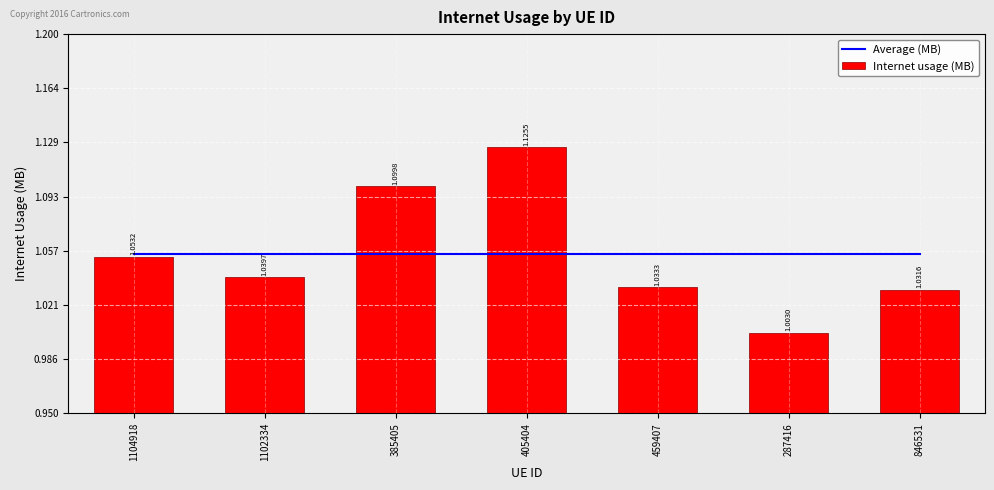

What are all the series names shown in the legend?

Average (MB), Internet usage (MB)